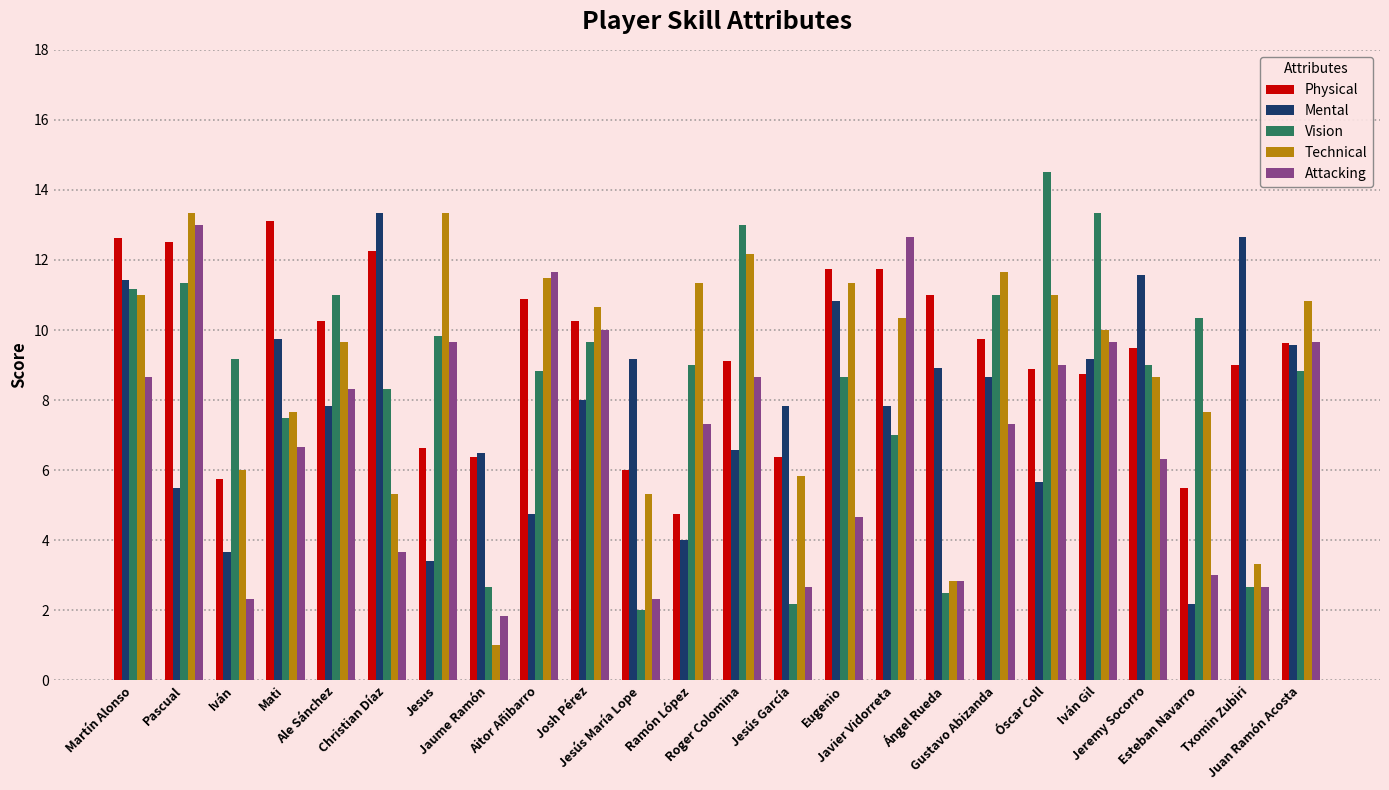

What is the smallest value displayed?

1.0